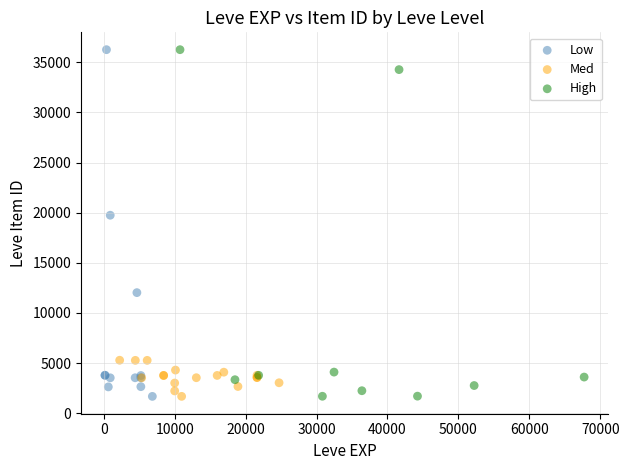

What are all the series names shown in the legend?

Low, Med, High